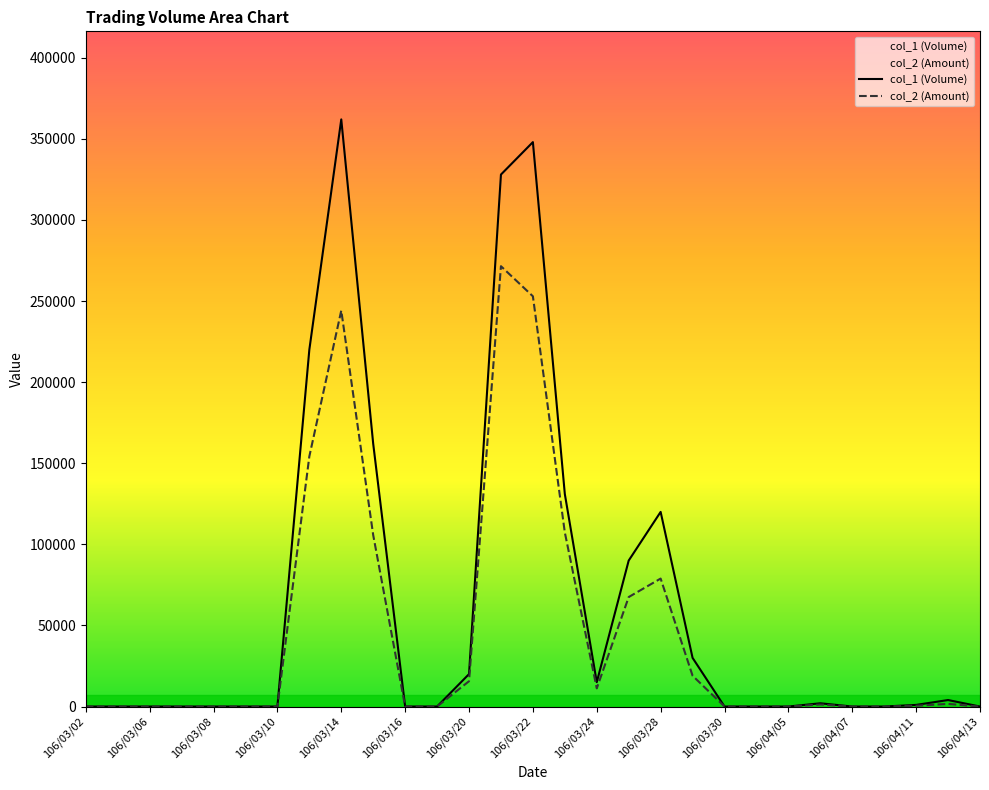

How many interior local peaks does the col_2 (Amount) series have?

5